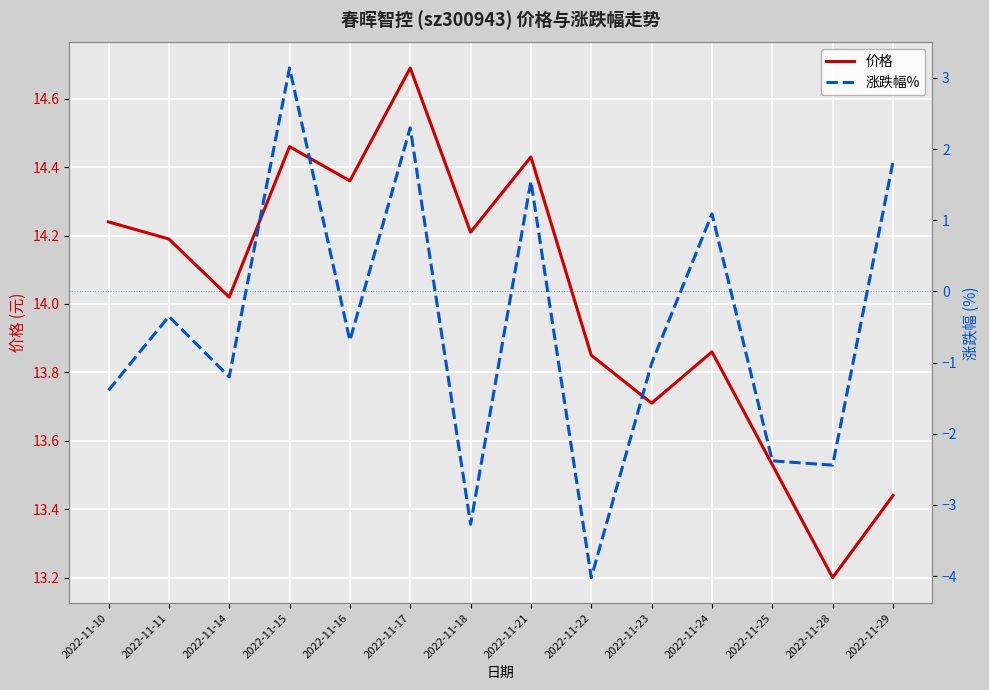

True or false: 价格 and 涨跌幅% cross at least once.

False